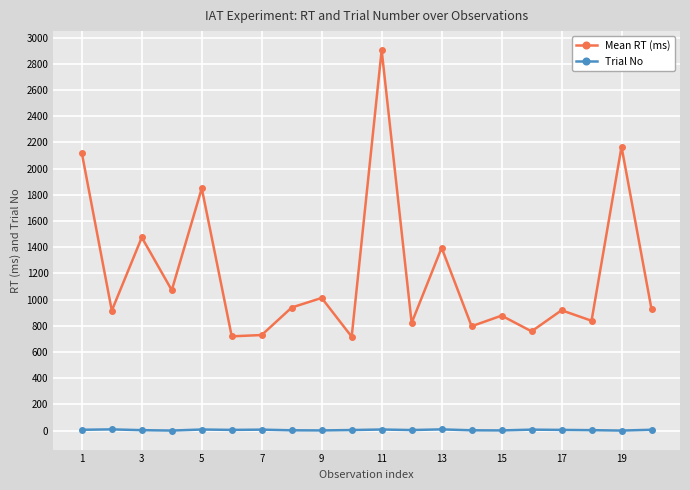

True or false: Mean RT (ms) has more than 0 points higher than both neighbors.

True